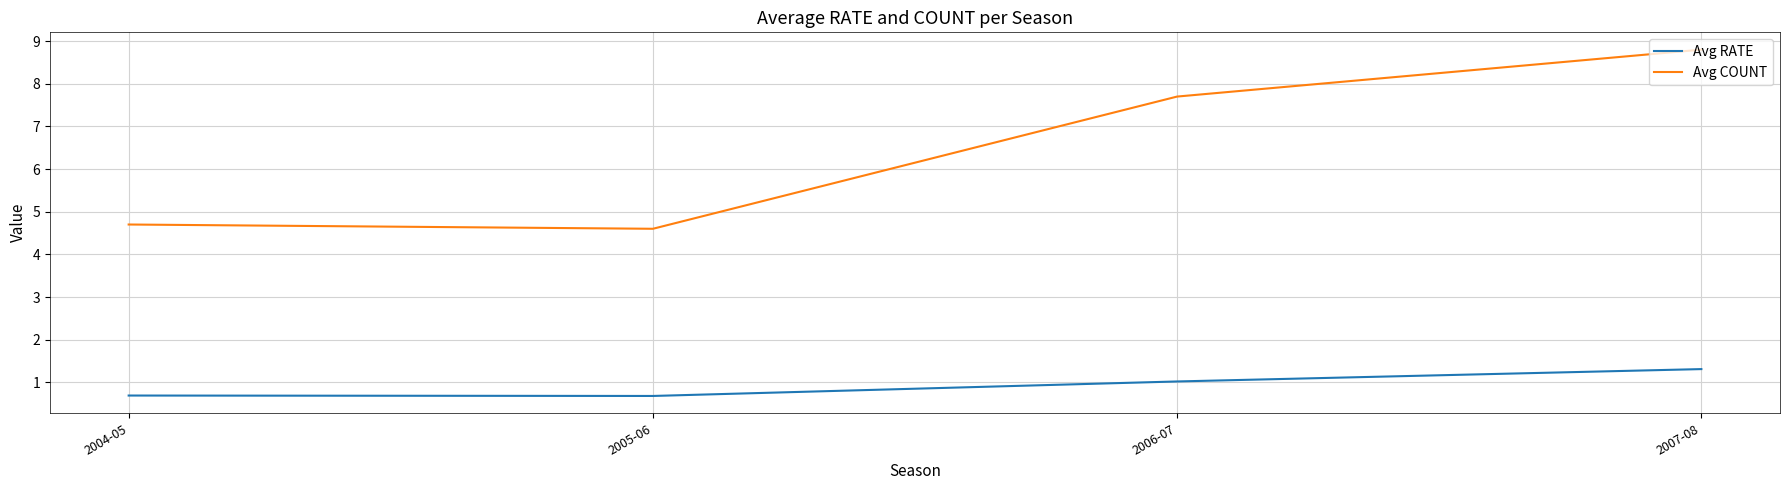

Where is the first local minimum for Avg COUNT?

2005-06